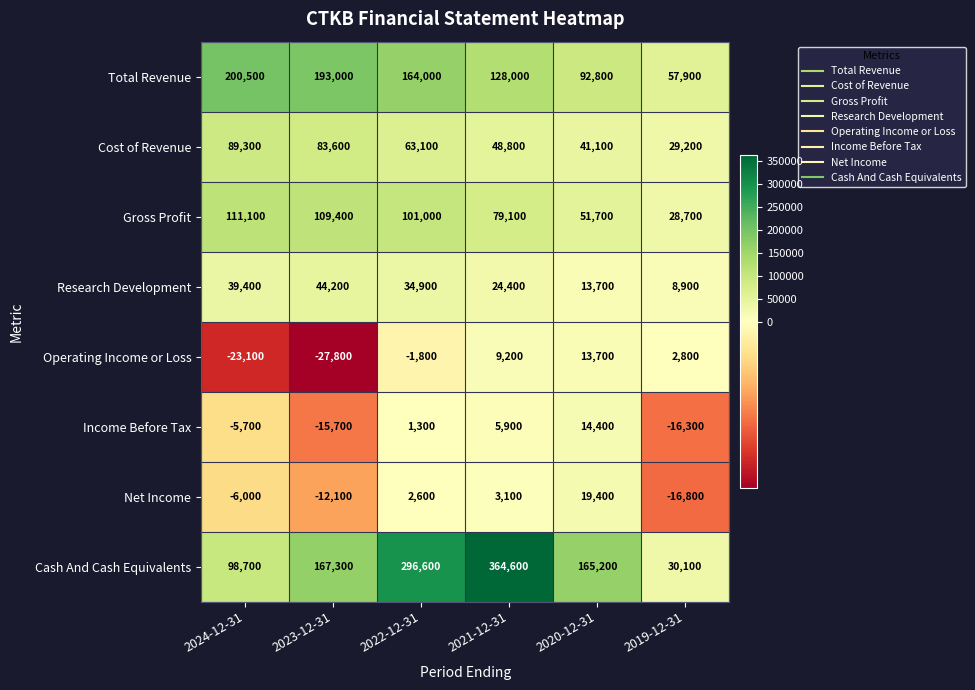

How many data points in Net Income are less than 2600?

3